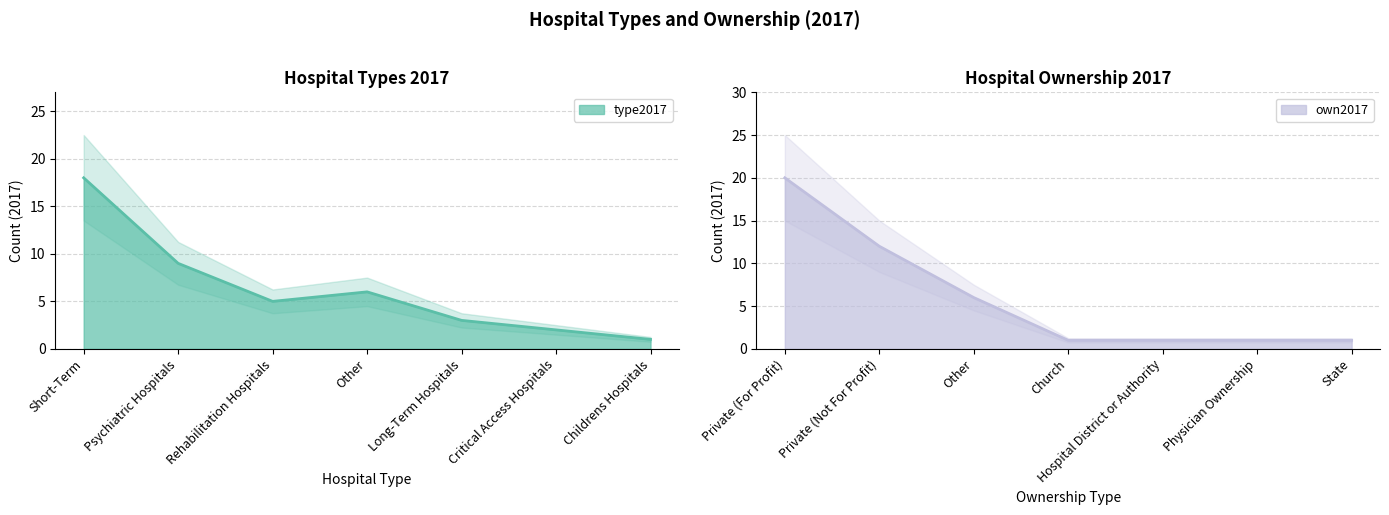

How many intersections are there between type2017 and own2017?

1